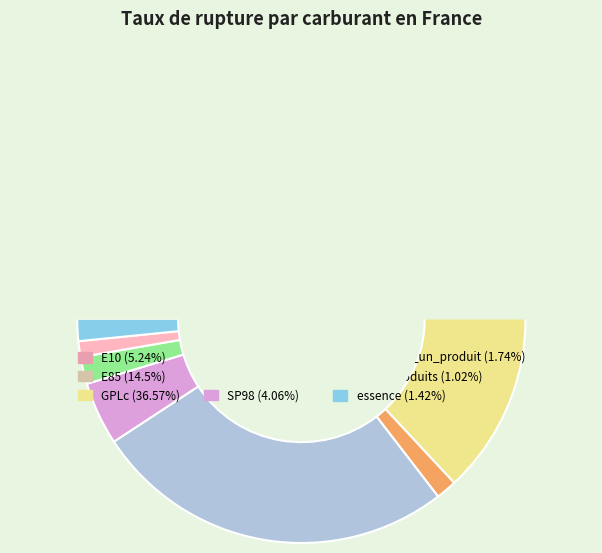

Is it true that E10 is 16% of the pie?

False